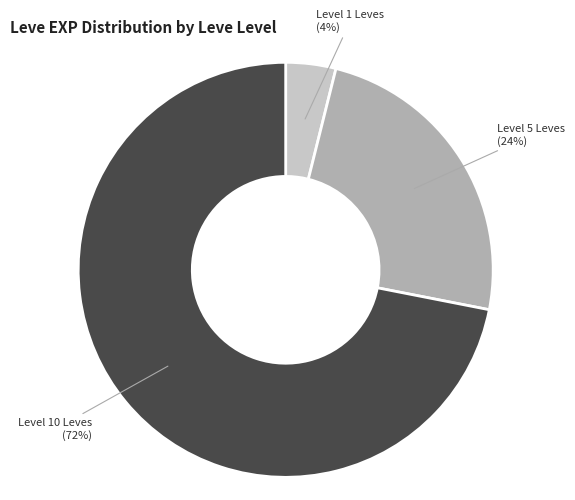

To the nearest percent, what is the difference between the largest and smallest slice percentages?

68%